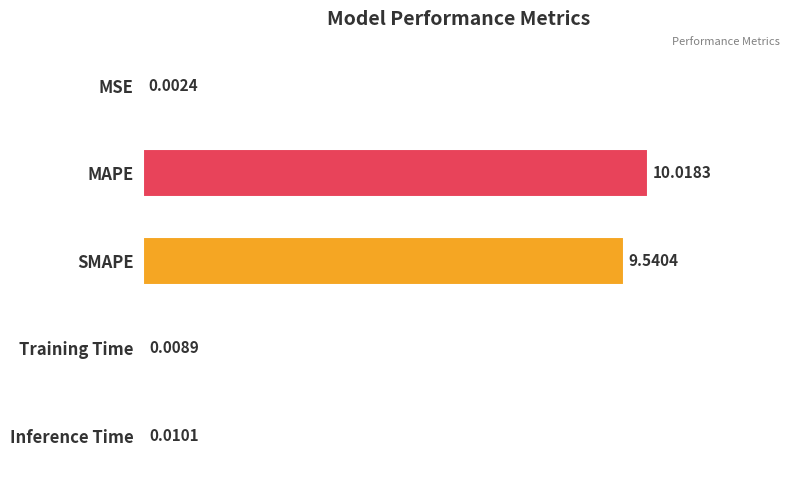

At which category does the chart reach its peak across all series?

MAPE